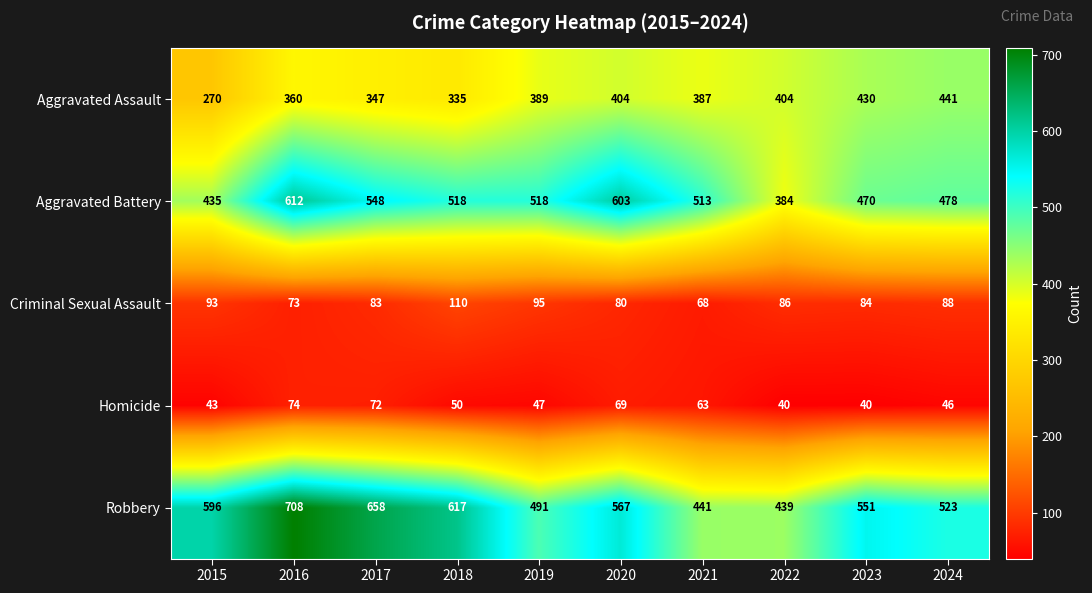

The value of Aggravated Assault at 2023 is 430. True or false?

True